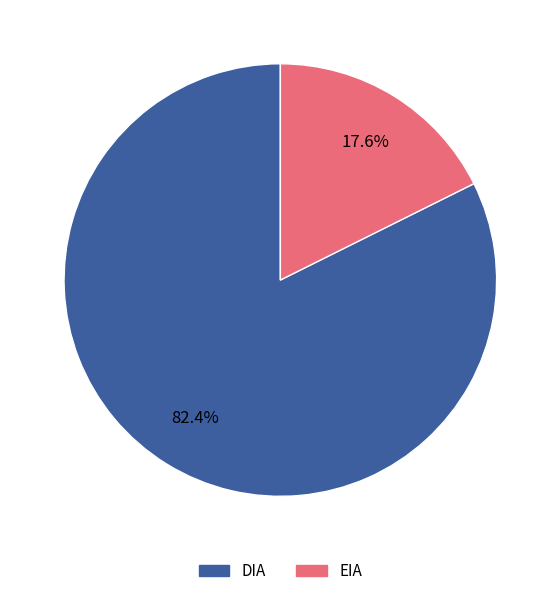

Combined, what portion of the pie is DIA and EIA?

100.0%